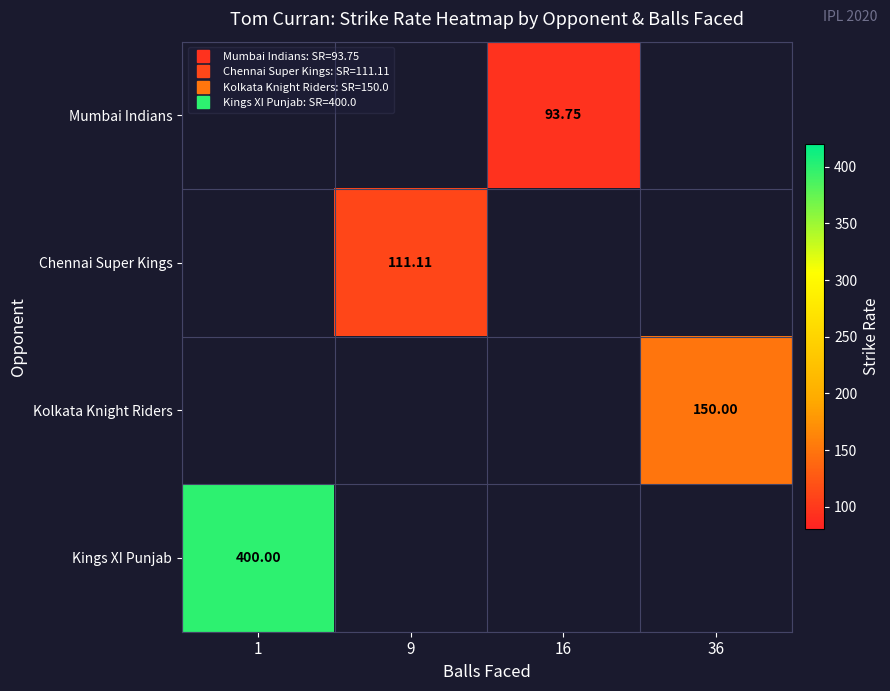

Count the number of data series in this chart.

4